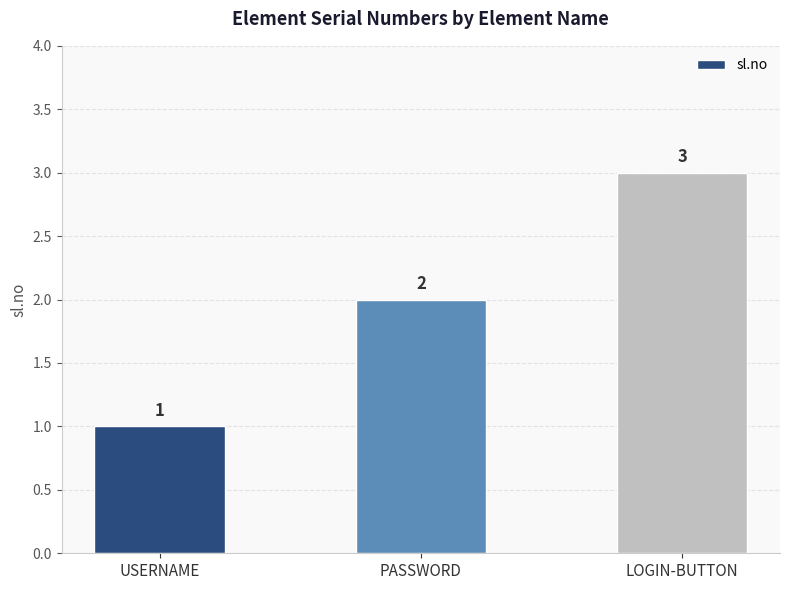

Which has a higher value, LOGIN-BUTTON or USERNAME?

LOGIN-BUTTON